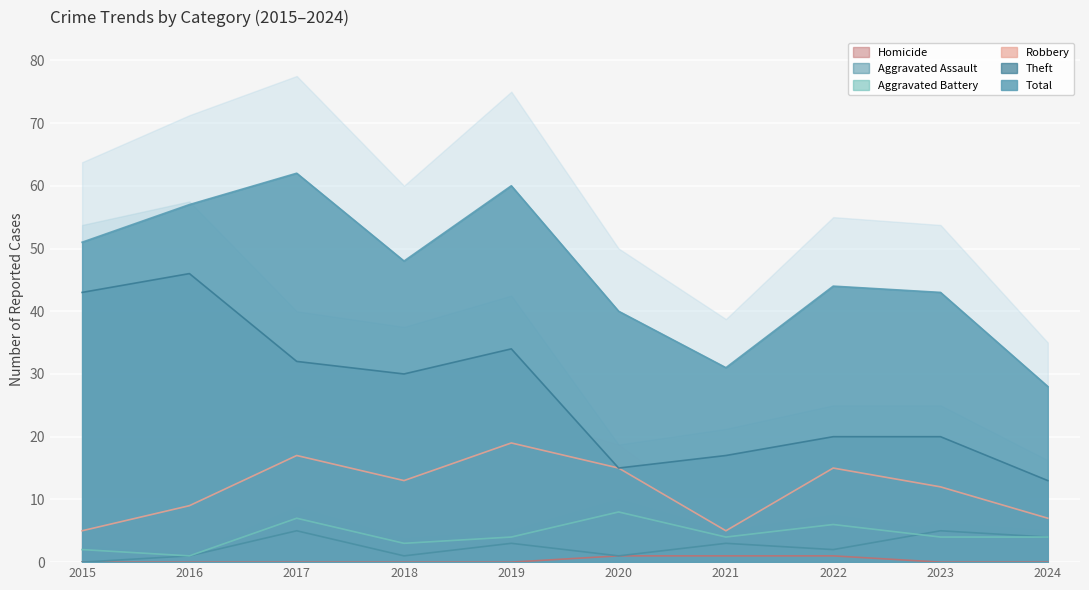

How many values in the Robbery series exceed 13?

4